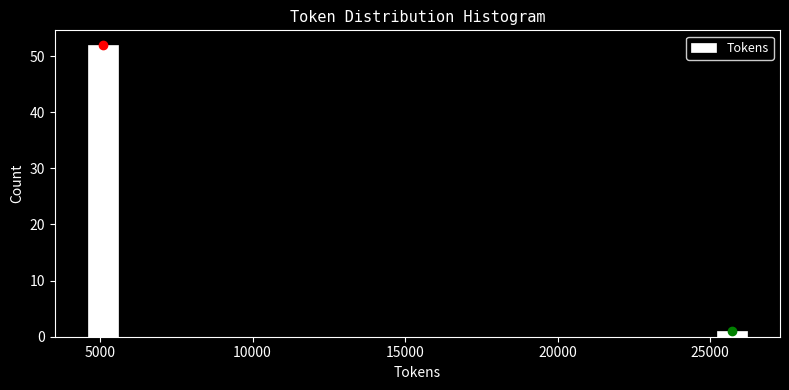

Around what value on the x-axis is the tallest bar? Give the approximate position of its centre, as read against the axis.

5000